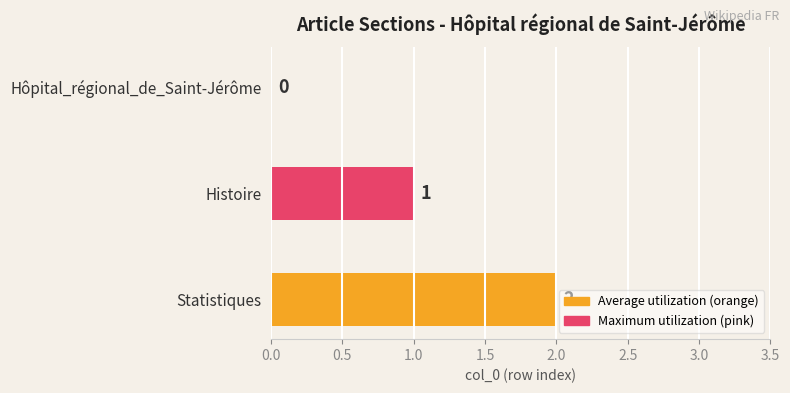

Are the bars grouped side by side (vs. stacked)?

No